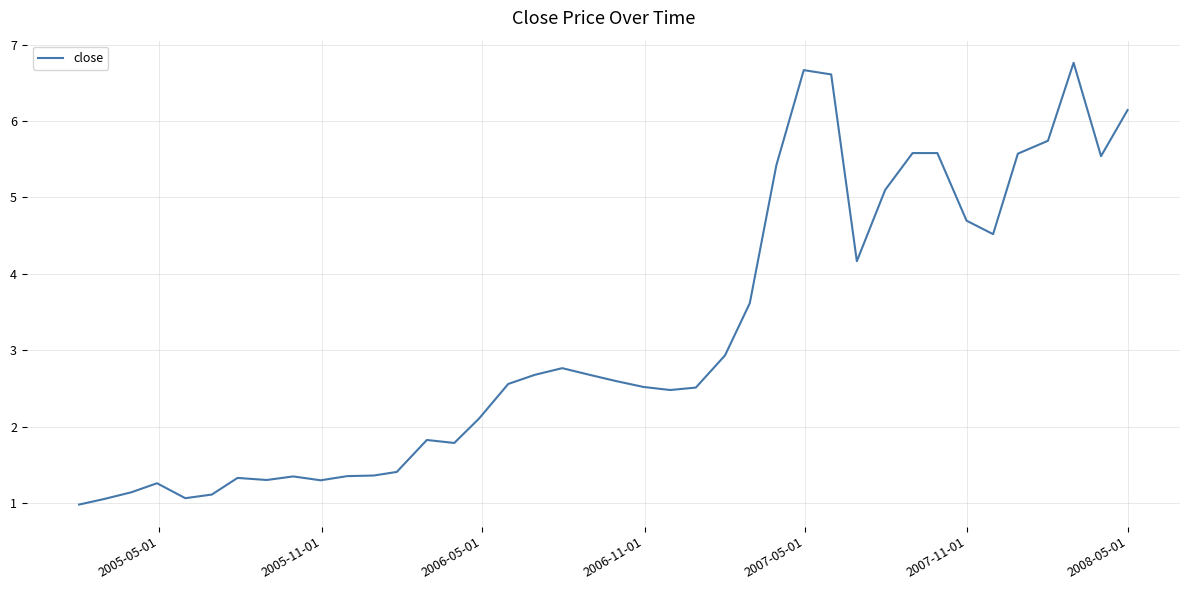

What is the minimum value shown in the chart?

1.0